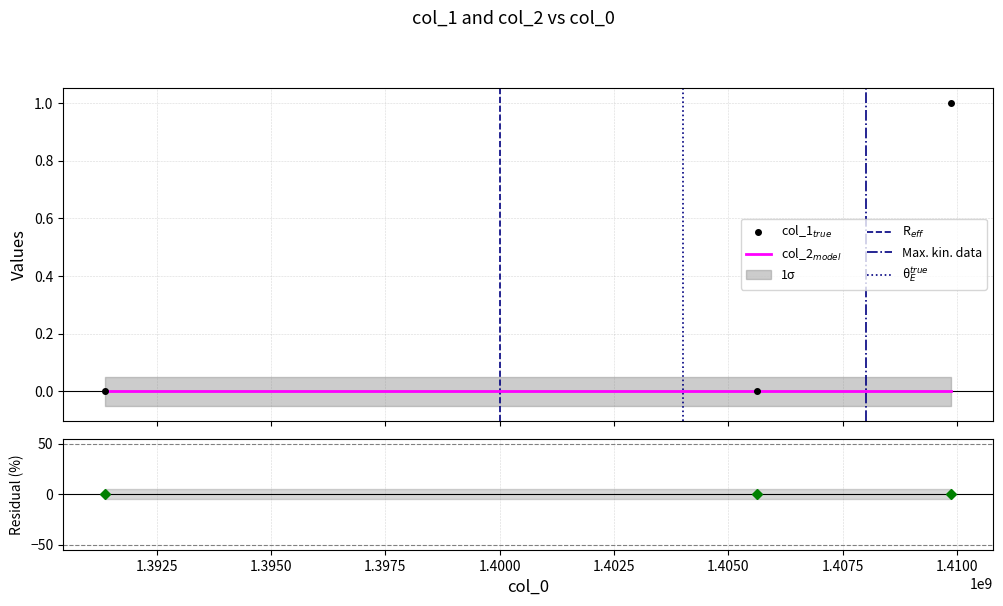

List the labels in order of value, smallest first.

1391380525, 1405618753, 1409861535